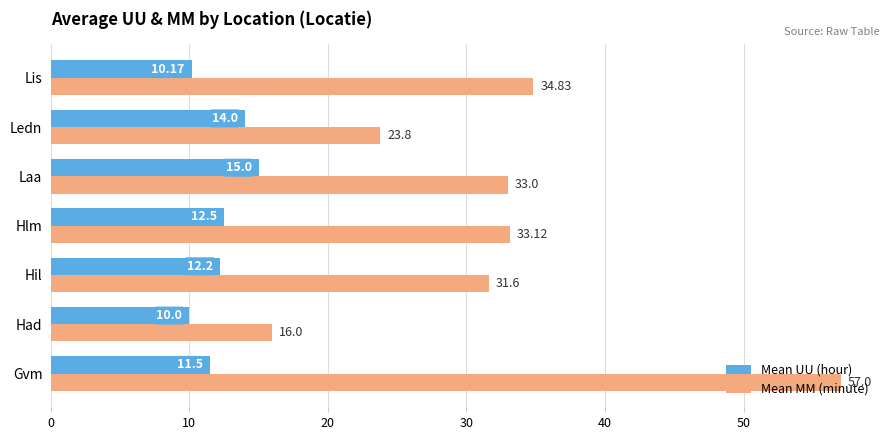

What is the difference between the second highest and minimum values in the Mean UU (hour) series?

4.0